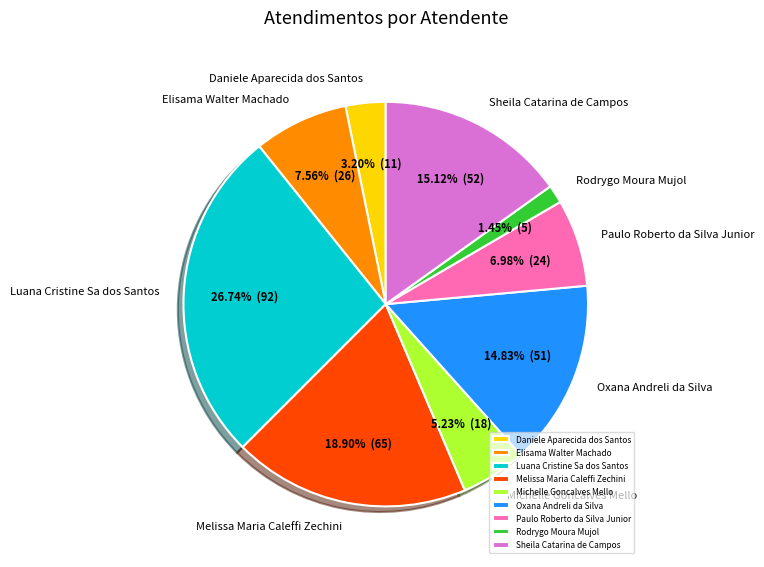

Is it true that Elisama Walter Machado is 8% of the pie?

True